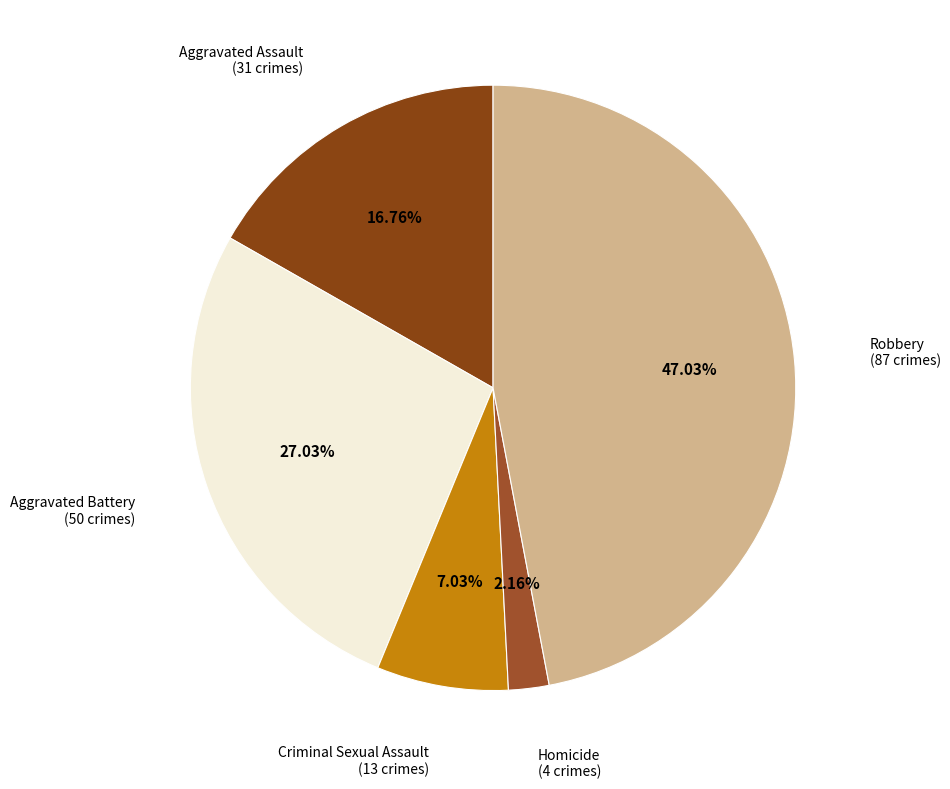

Do Aggravated Battery and Robbery together represent more than half of the pie?

Yes